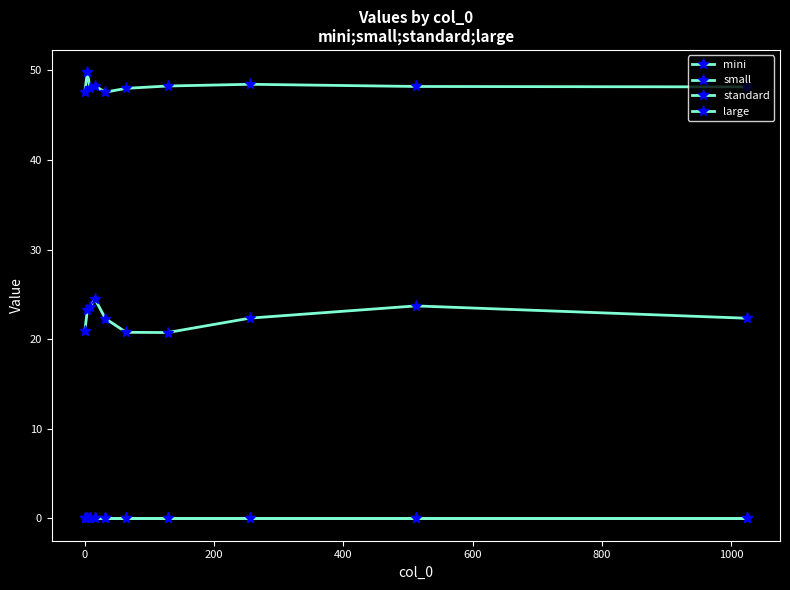

How many interior local peaks does the large series have?

3